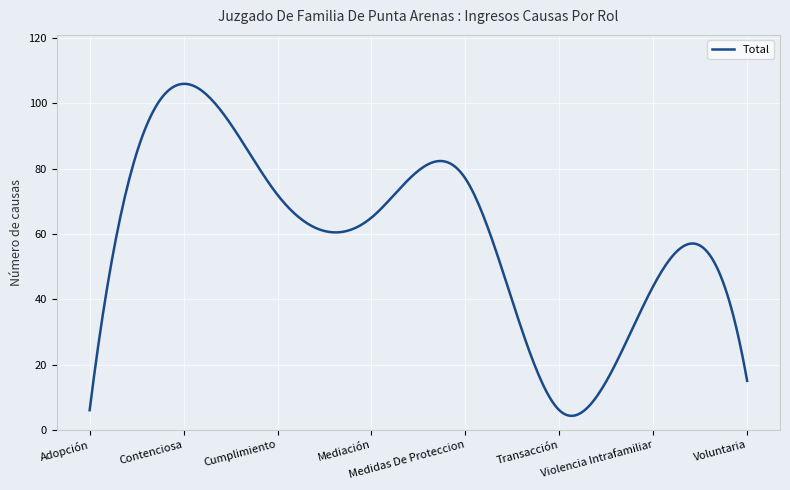

What is the difference between the maximum and minimum values?

101.7